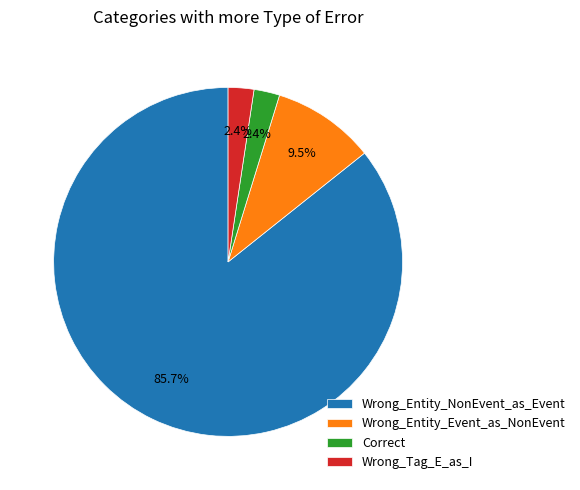

The Wrong_Entity_Event_as_NonEvent slice represents 15% of the pie. True or false?

False